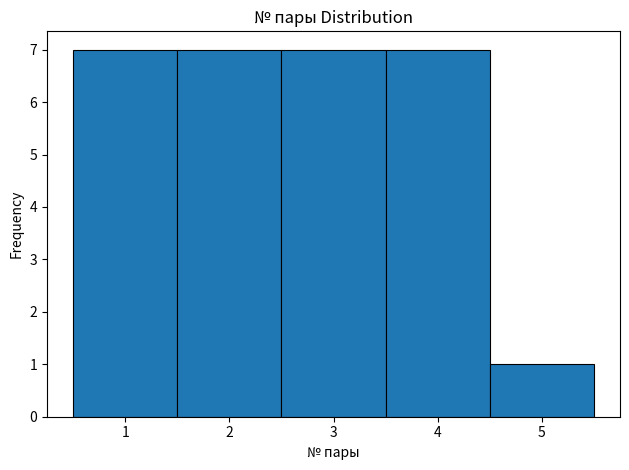

Reading left to right, transcribe this chart: for each bar, give the range it covers on the x-axis and its height. The values are not printed on the chart, so give them approximately, as read against the axis.

0.5 to 1.5: 7
1.5 to 2.5: 7
2.5 to 3.5: 7
3.5 to 4.5: 7
4.5 to 5.5: 1